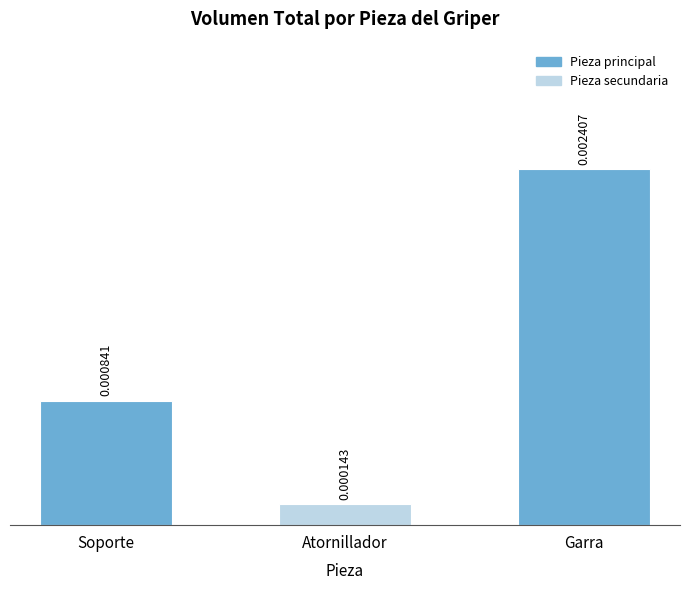

At which category does the chart reach its peak across all series?

Garra